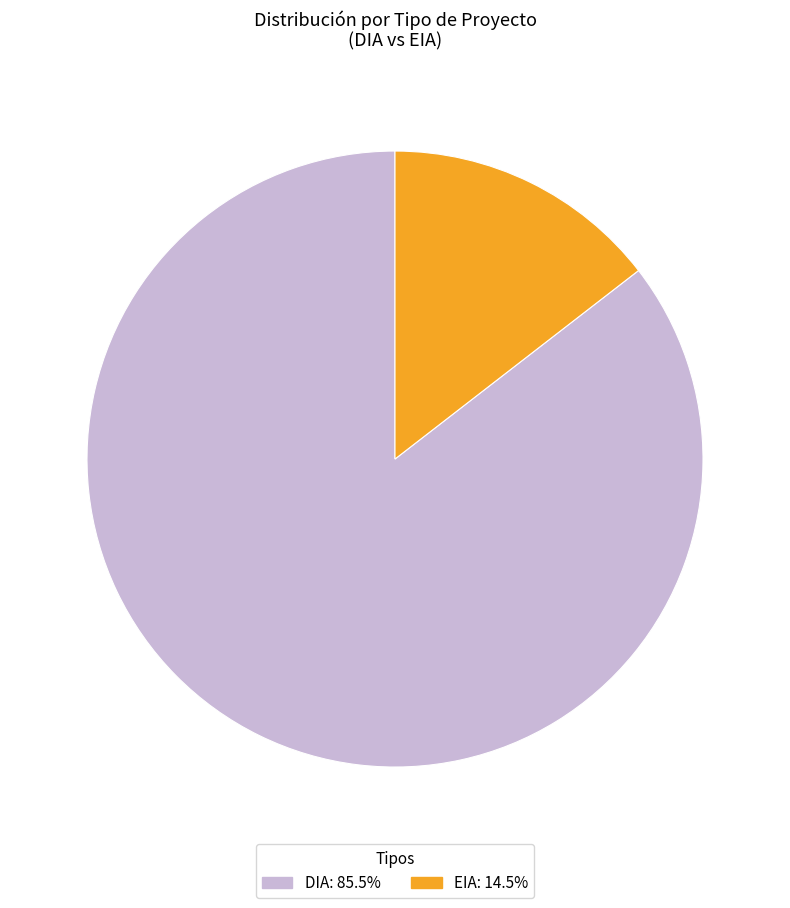

True or false: EIA accounts for 15% of the total.

True